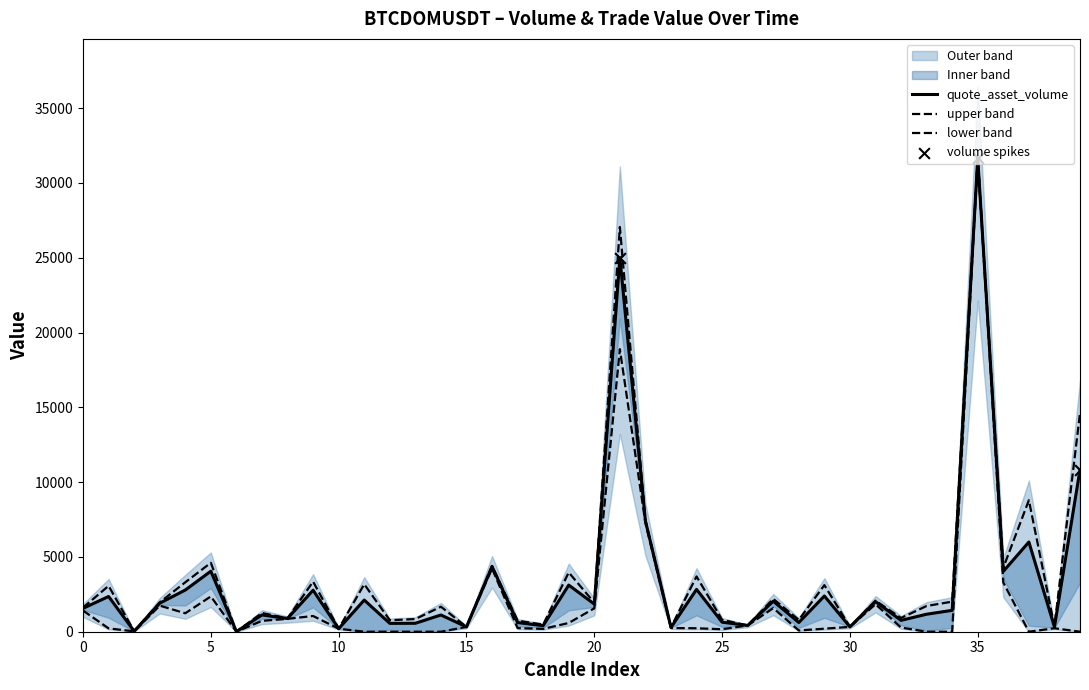

Is the value of volume at 38 greater than the value of quote_asset_volume at 20?

No